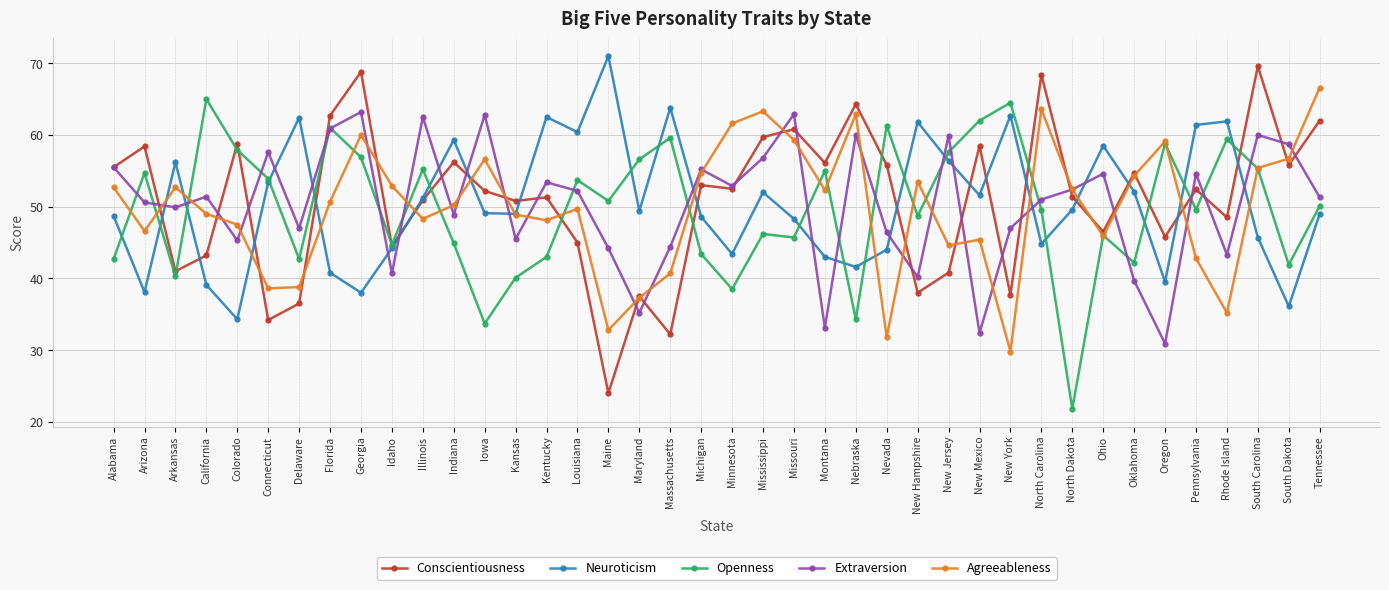

Count the number of data series in this chart.

5